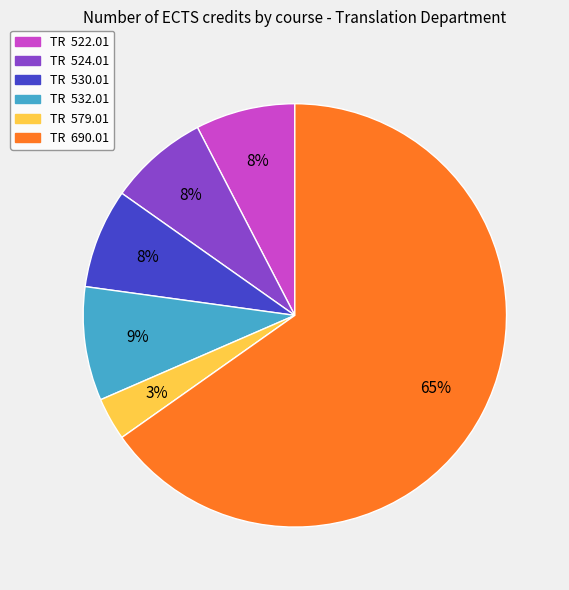

Between TR 690.01 and TR 530.01, which is larger?

TR 690.01